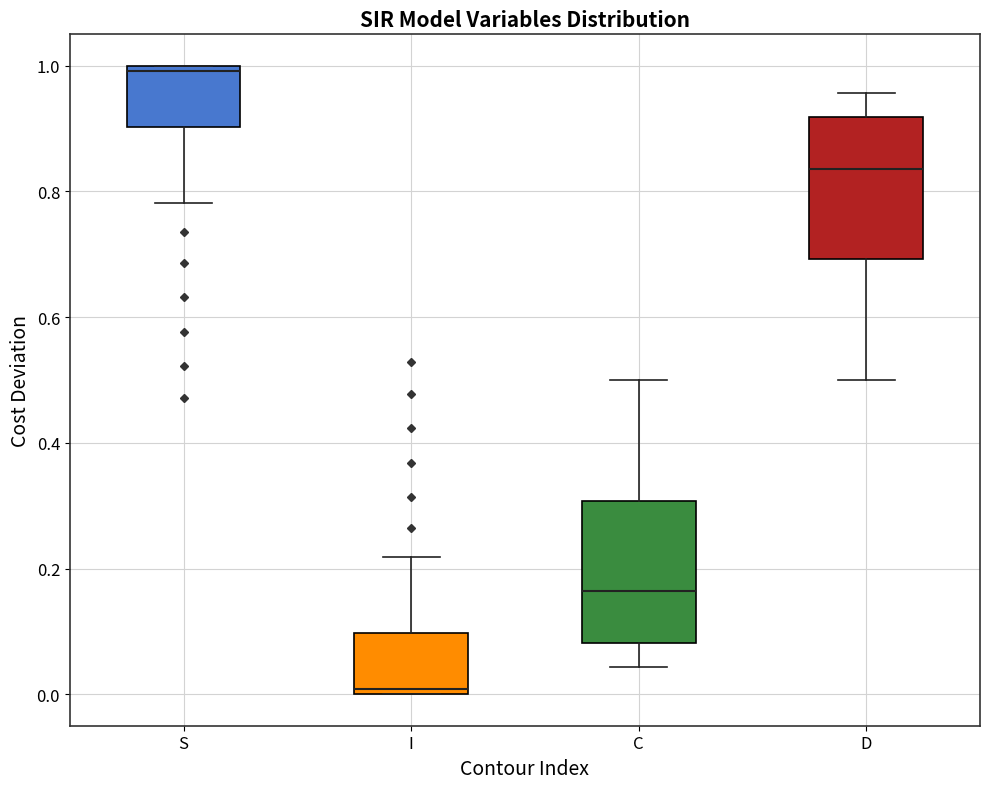

Which box has the lowest median line?

I